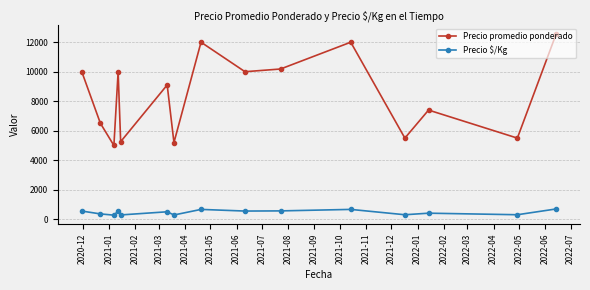

How many lines are shown in the chart?

2